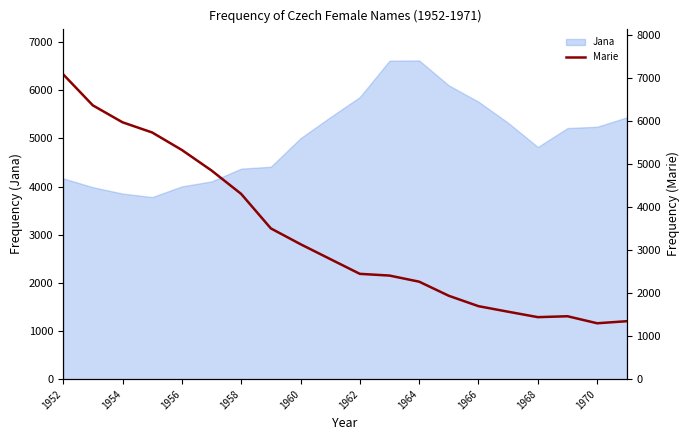

True or false: there are more than 2 points higher than both neighbors.

False